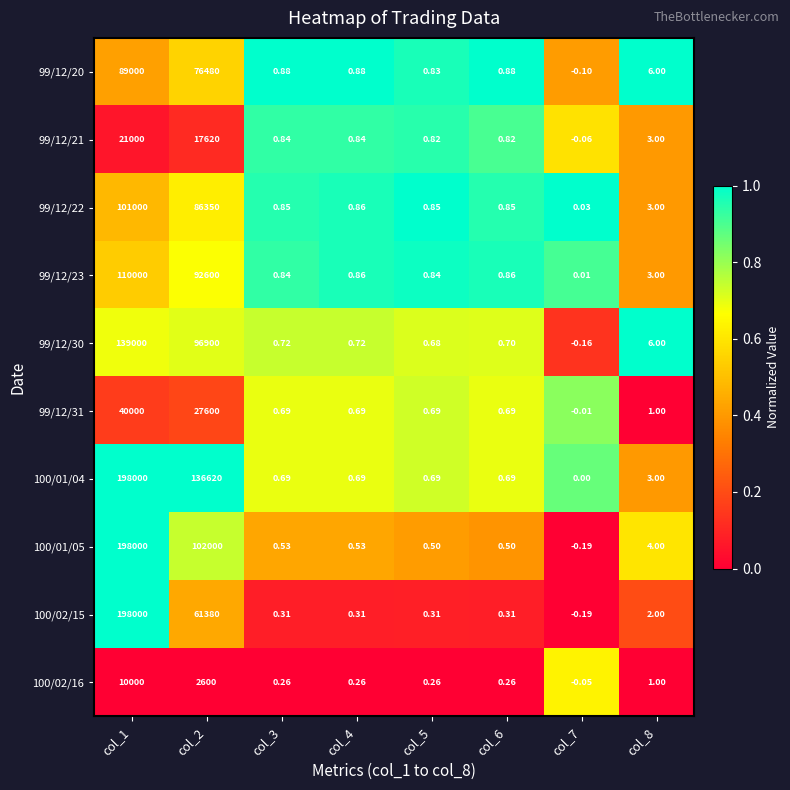

Is the value of 99/12/22 at col_1 greater than the value of 99/12/23 at col_3?

Yes